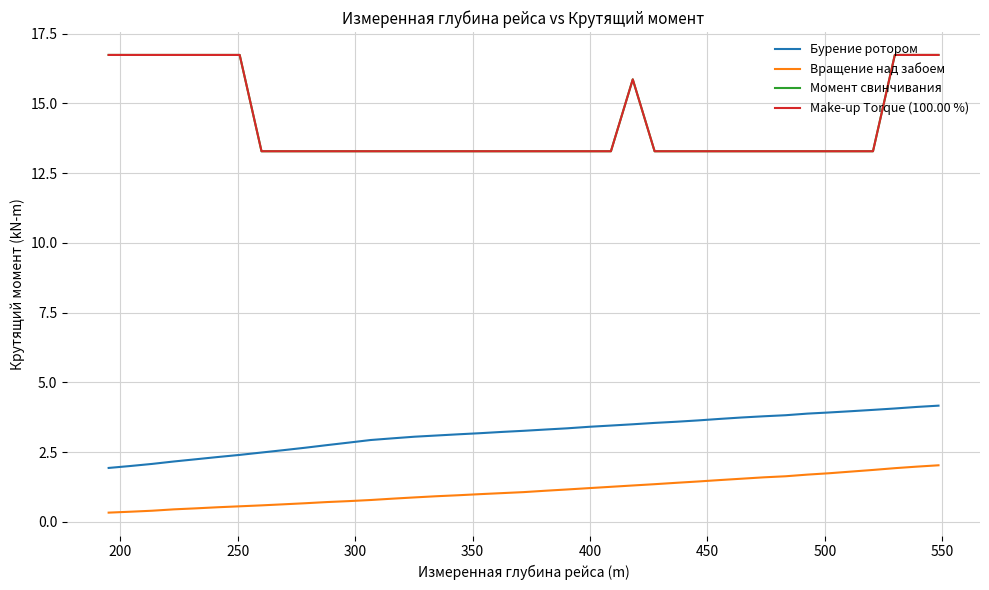

Is this an area chart (filled region under the line)?

No